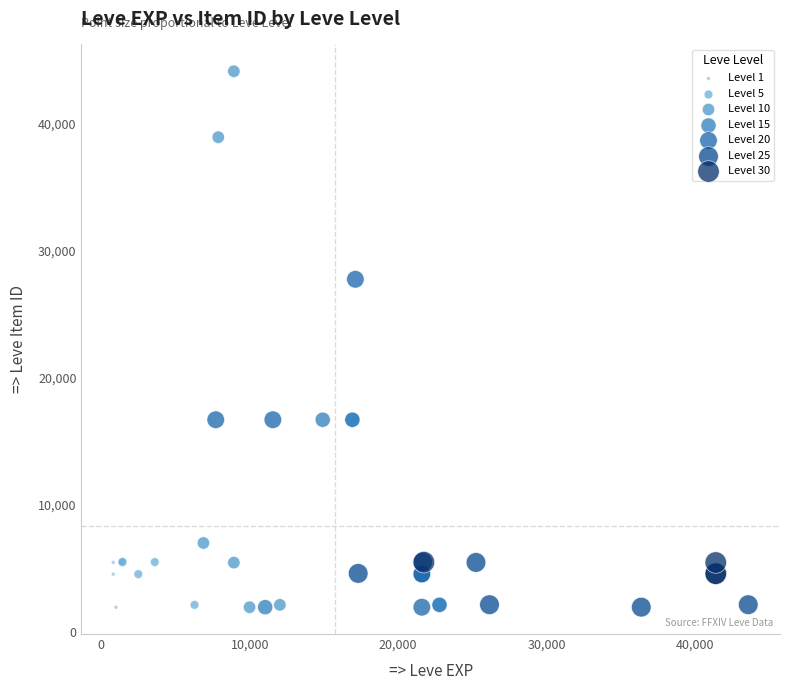

Which series has the widest spread of Y values?

Level 10